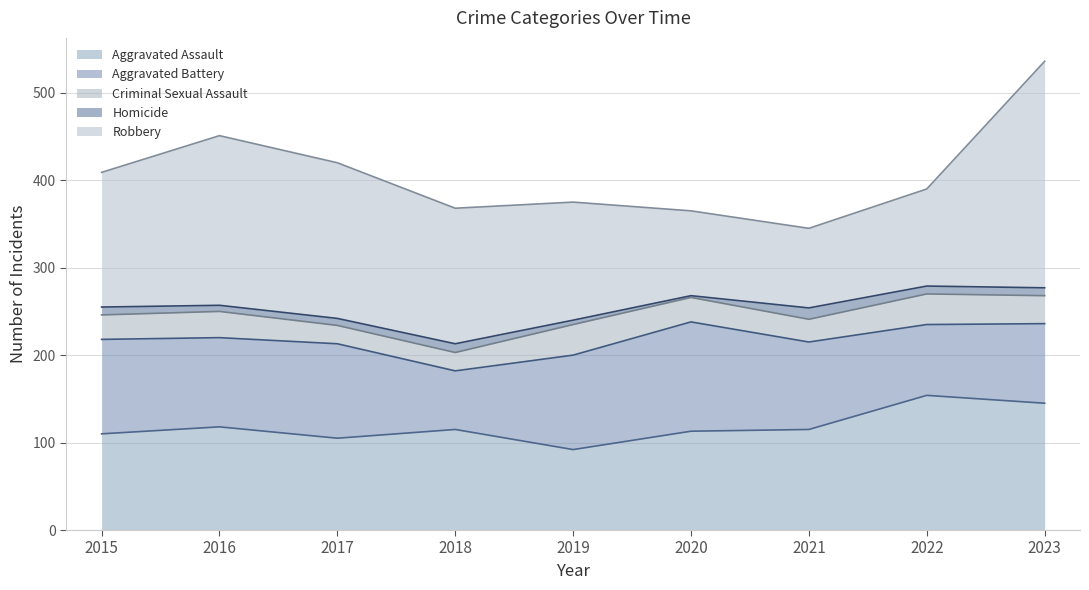

At how many categories does at least one series exceed 107?

9